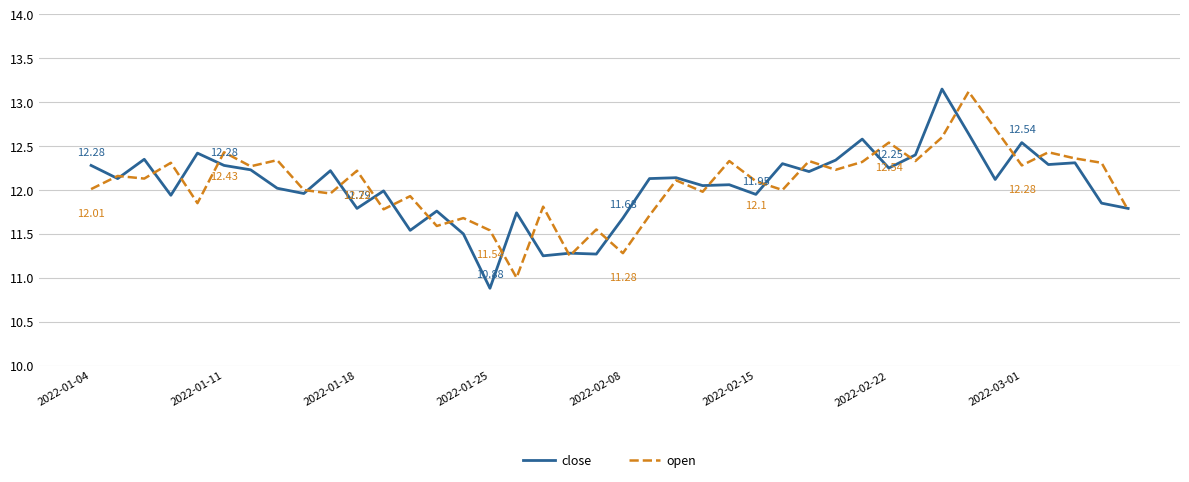

How many lines are shown in the chart?

2